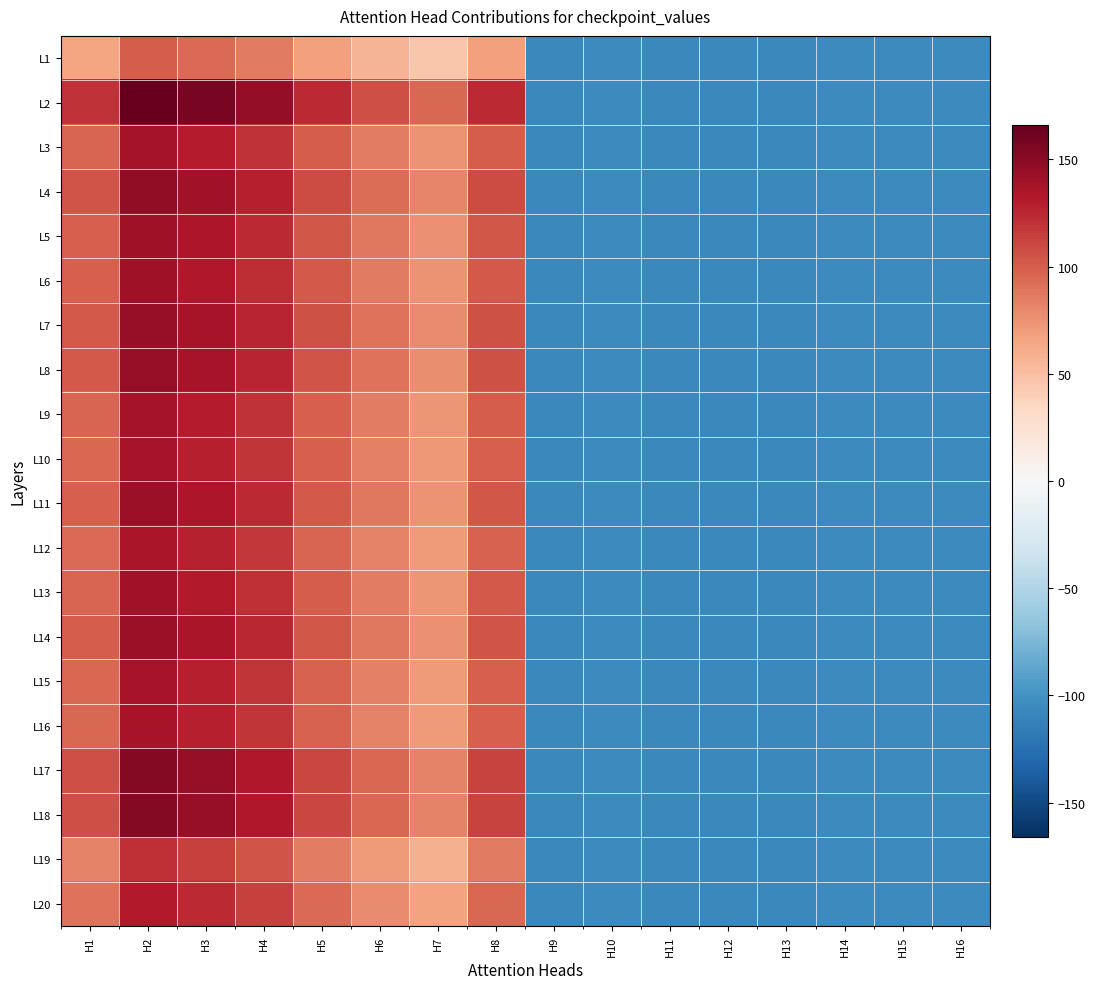

Reading left to right, transcribe all the data shown in this chart.

L1: H1=65.9	H2=100.6	H3=94.2	H4=85.7	H5=68.5	H6=56.1	H7=46.5	H8=68.7	H9=-107.0	H10=-106.0	H11=-107.0	H12=-107.0	H13=-107.0	H14=-106.0	H15=-106.0	H16=-106.0
L2: H1=120.5	H2=166.1	H3=157.8	H4=146.5	H5=123.9	H6=107.7	H7=95.0	H8=124.2	H9=-107.0	H10=-106.0	H11=-107.0	H12=-107.0	H13=-107.0	H14=-106.0	H15=-106.0	H16=-106.0
L3: H1=97.2	H2=138.2	H3=130.7	H4=120.6	H5=100.2	H6=85.6	H7=74.2	H8=100.5	H9=-107.0	H10=-106.0	H11=-107.0	H12=-107.0	H13=-107.0	H14=-106.0	H15=-106.0	H16=-106.0
L4: H1=104.9	H2=147.6	H3=139.9	H4=129.3	H5=108.1	H6=92.8	H7=80.9	H8=108.6	H9=-107.0	H10=-106.0	H11=-107.0	H12=-107.0	H13=-107.0	H14=-106.0	H15=-106.0	H16=-106.0
L5: H1=99.6	H2=141.4	H3=133.8	H4=123.5	H5=102.8	H6=87.8	H7=76.1	H8=103.3	H9=-107.0	H10=-106.0	H11=-107.0	H12=-107.0	H13=-107.0	H14=-106.0	H15=-106.0	H16=-106.0
L6: H1=98.7	H2=140.4	H3=132.8	H4=122.6	H5=101.9	H6=86.9	H7=75.2	H8=102.5	H9=-107.0	H10=-106.0	H11=-107.0	H12=-107.0	H13=-107.0	H14=-106.0	H15=-106.0	H16=-106.0
L7: H1=102.4	H2=145.0	H3=137.2	H4=126.8	H5=105.7	H6=90.4	H7=78.4	H8=106.3	H9=-107.0	H10=-106.0	H11=-107.0	H12=-107.0	H13=-107.0	H14=-106.0	H15=-106.0	H16=-106.0
L8: H1=101.7	H2=144.2	H3=136.4	H4=126.0	H5=104.9	H6=89.7	H7=77.7	H8=105.7	H9=-107.0	H10=-106.0	H11=-107.0	H12=-107.0	H13=-107.0	H14=-106.0	H15=-106.0	H16=-106.0
L9: H1=96.3	H2=137.9	H3=130.3	H4=120.1	H5=99.5	H6=84.5	H7=72.8	H8=100.3	H9=-107.0	H10=-106.0	H11=-107.0	H12=-107.0	H13=-107.0	H14=-106.0	H15=-106.0	H16=-106.0
L10: H1=95.5	H2=137.0	H3=129.4	H4=119.3	H5=98.7	H6=83.7	H7=72.0	H8=99.6	H9=-107.0	H10=-106.0	H11=-107.0	H12=-107.0	H13=-107.0	H14=-106.0	H15=-106.0	H16=-106.0
L11: H1=99.1	H2=141.5	H3=133.7	H4=123.4	H5=102.4	H6=87.1	H7=75.1	H8=103.4	H9=-107.0	H10=-106.0	H11=-107.0	H12=-107.0	H13=-107.0	H14=-106.0	H15=-106.0	H16=-106.0
L12: H1=93.7	H2=135.2	H3=127.6	H4=117.5	H5=97.0	H6=82.0	H7=70.2	H8=98.0	H9=-107.0	H10=-106.0	H11=-107.0	H12=-107.0	H13=-107.0	H14=-106.0	H15=-106.0	H16=-106.0
L13: H1=97.0	H2=139.3	H3=131.5	H4=121.3	H5=100.4	H6=85.1	H7=73.0	H8=101.5	H9=-107.0	H10=-106.0	H11=-107.0	H12=-107.0	H13=-107.0	H14=-106.0	H15=-106.0	H16=-106.0
L14: H1=100.1	H2=143.2	H3=135.3	H4=124.9	H5=103.6	H6=87.9	H7=75.6	H8=104.9	H9=-107.0	H10=-106.0	H11=-107.0	H12=-107.0	H13=-107.0	H14=-106.0	H15=-106.0	H16=-106.0
L15: H1=95.1	H2=137.2	H3=129.4	H4=119.2	H5=98.4	H6=83.1	H7=71.0	H8=99.8	H9=-107.0	H10=-106.0	H11=-107.0	H12=-107.0	H13=-107.0	H14=-106.0	H15=-106.0	H16=-106.0
L16: H1=94.8	H2=136.9	H3=129.1	H4=119.0	H5=98.2	H6=82.9	H7=70.8	H8=99.5	H9=-107.0	H10=-106.0	H11=-107.0	H12=-107.0	H13=-107.0	H14=-106.0	H15=-106.0	H16=-106.0
L17: H1=107.7	H2=152.4	H3=144.2	H4=133.4	H5=111.2	H6=95.0	H7=82.1	H8=112.7	H9=-107.0	H10=-106.0	H11=-107.0	H12=-107.0	H13=-107.0	H14=-106.0	H15=-106.0	H16=-106.0
L18: H1=107.7	H2=152.4	H3=144.2	H4=133.4	H5=111.2	H6=95.0	H7=82.1	H8=112.7	H9=-107.0	H10=-106.0	H11=-107.0	H12=-107.0	H13=-107.0	H14=-106.0	H15=-106.0	H16=-106.0
L19: H1=81.9	H2=121.3	H3=114.1	H4=104.5	H5=85.1	H6=70.7	H7=59.4	H8=86.3	H9=-107.0	H10=-106.0	H11=-107.0	H12=-107.0	H13=-107.0	H14=-106.0	H15=-106.0	H16=-106.0
L20: H1=90.2	H2=131.5	H3=124.0	H4=114.1	H5=93.8	H6=78.8	H7=66.9	H8=95.1	H9=-107.0	H10=-106.0	H11=-107.0	H12=-107.0	H13=-107.0	H14=-106.0	H15=-106.0	H16=-106.0